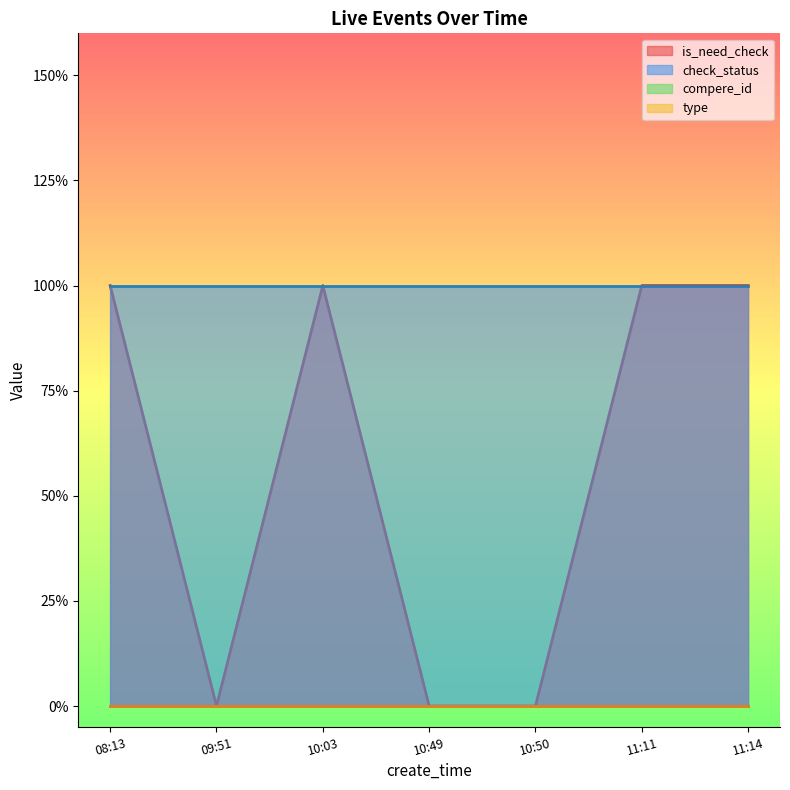

True or false: type and compere_id cross at least once.

False